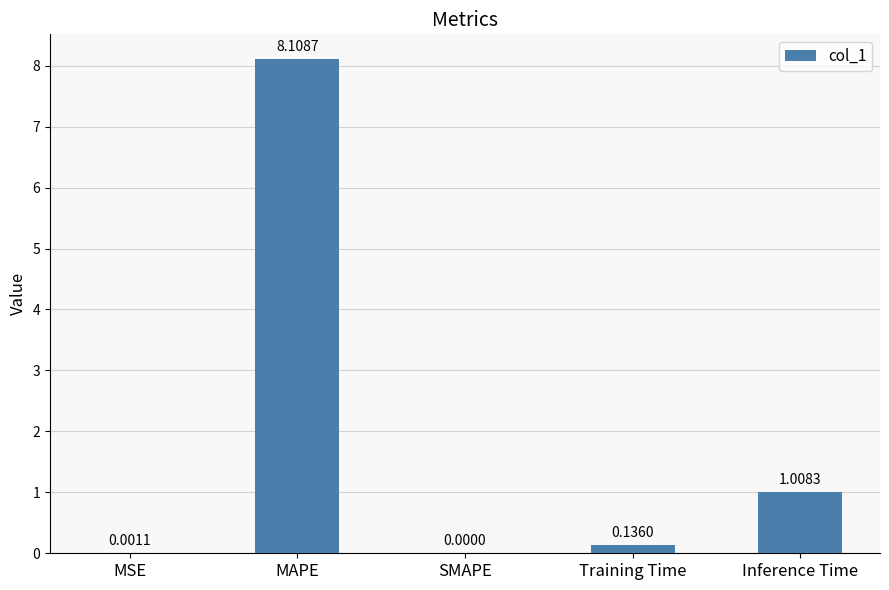

What is the sum of the values at MSE and MAPE?

8.1